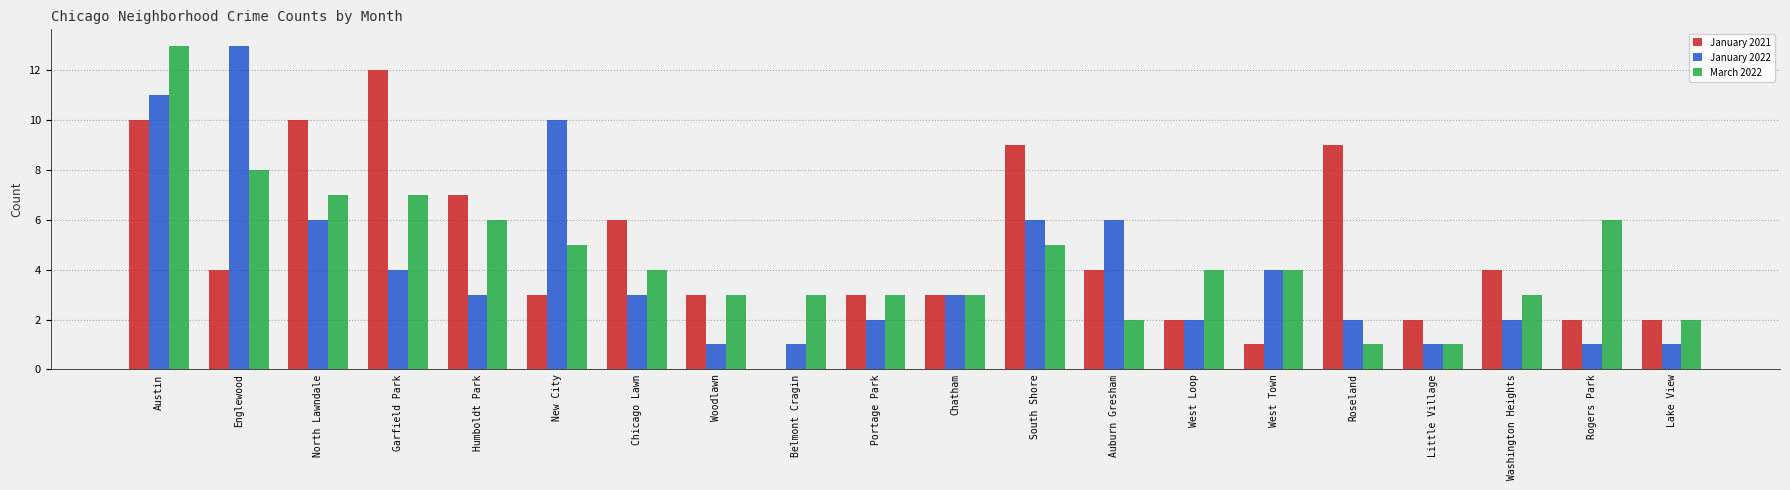

What is the greatest value displayed?

13